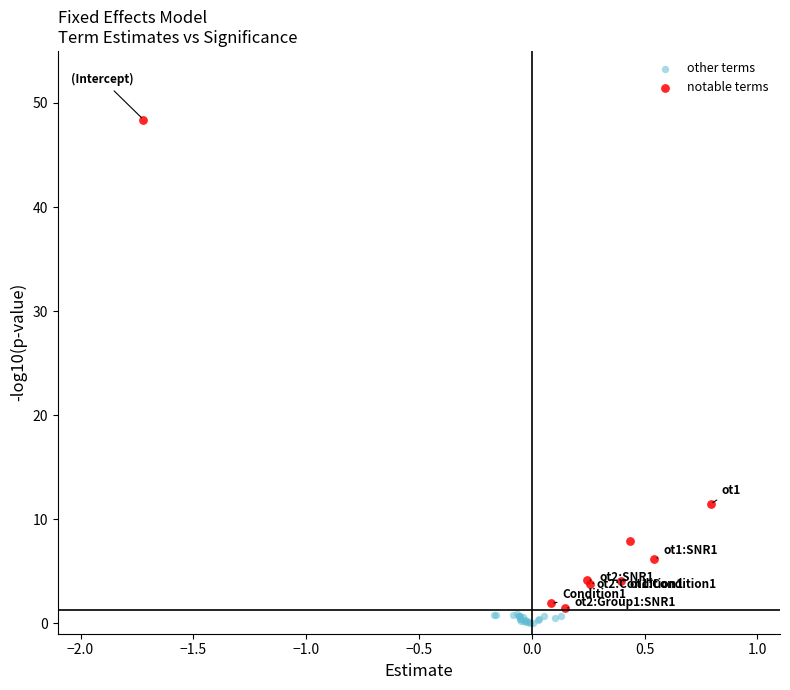

Which series contains the highest Y value?

notable terms